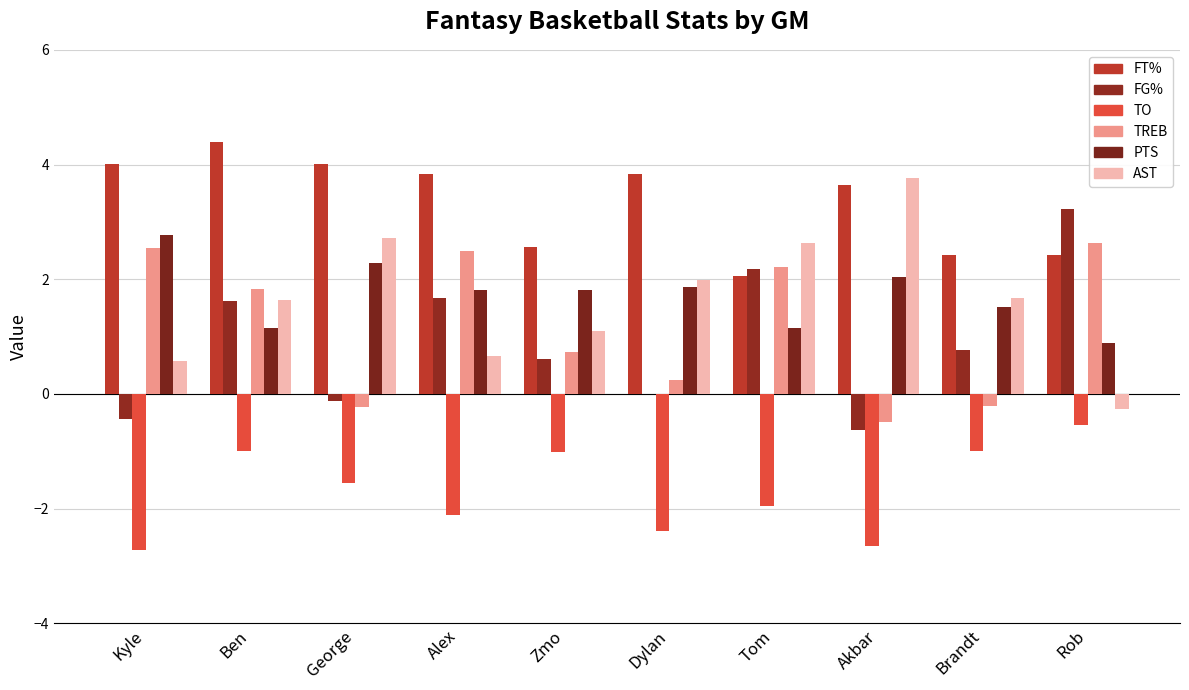

List the labels in order of FG% value, smallest first.

Akbar, Kyle, George, Dylan, Zmo, Brandt, Ben, Alex, Tom, Rob